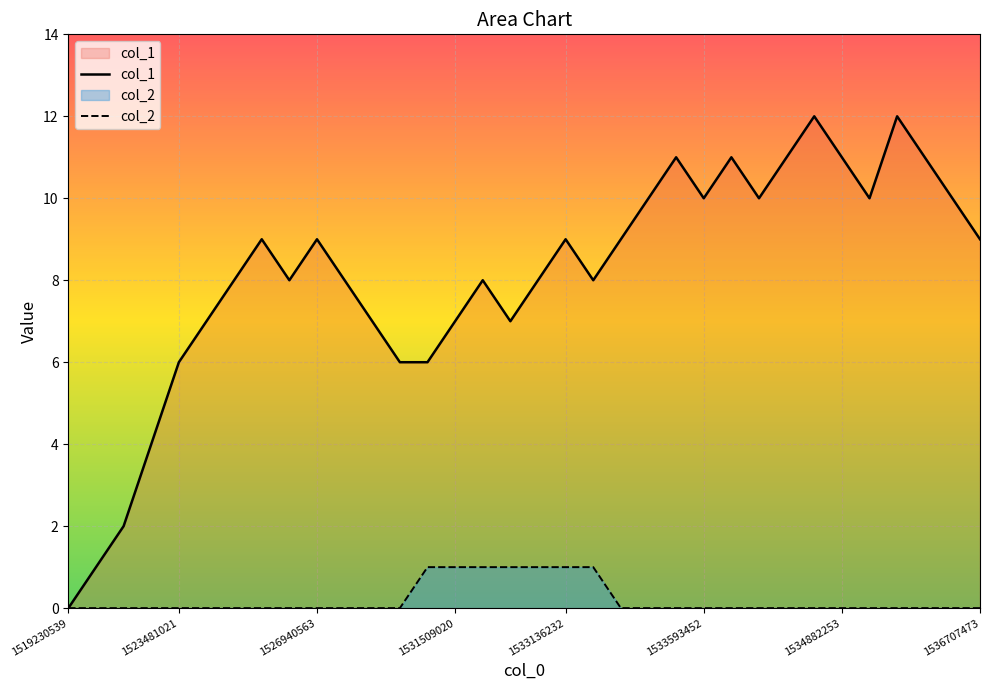

How many lines are shown in the chart?

2